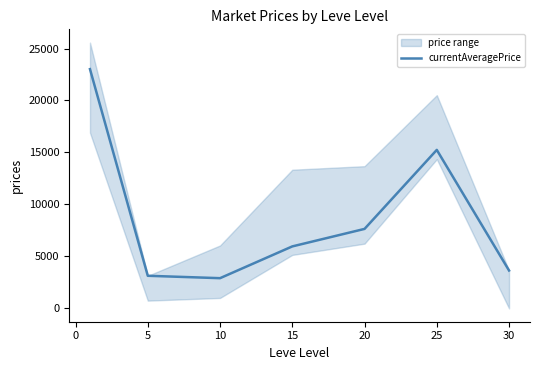

What is the difference between the maximum and second lowest values?

19875.3